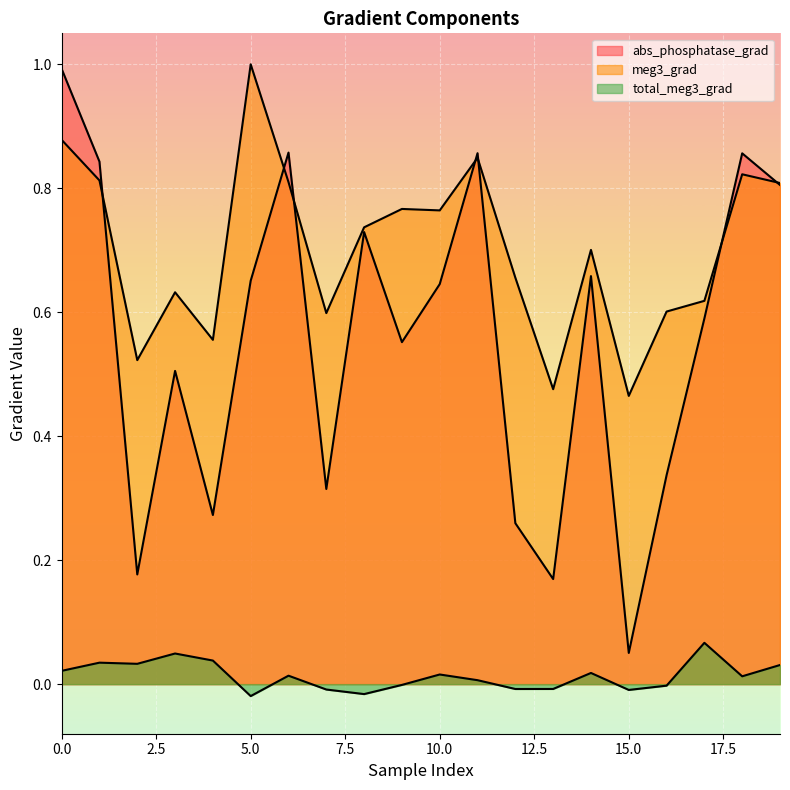

Between which two adjacent categories do meg3_grad and abs_phosphatase_grad first intersect?

1 and 2